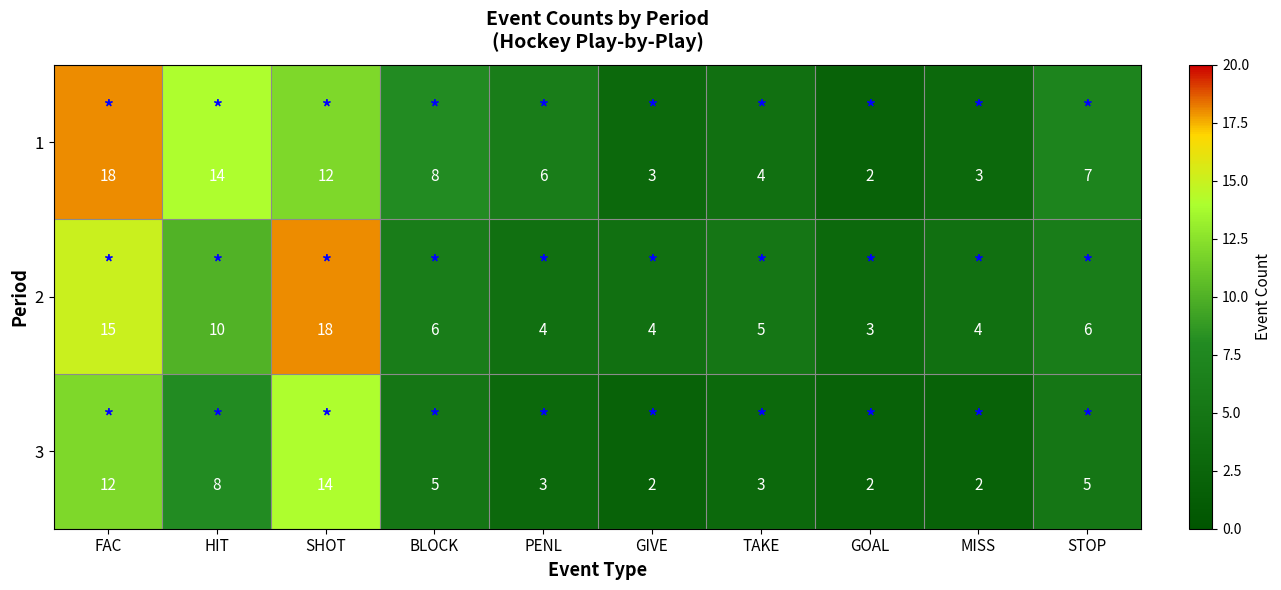

Is it true that 1 equals 11 at PENL?

False